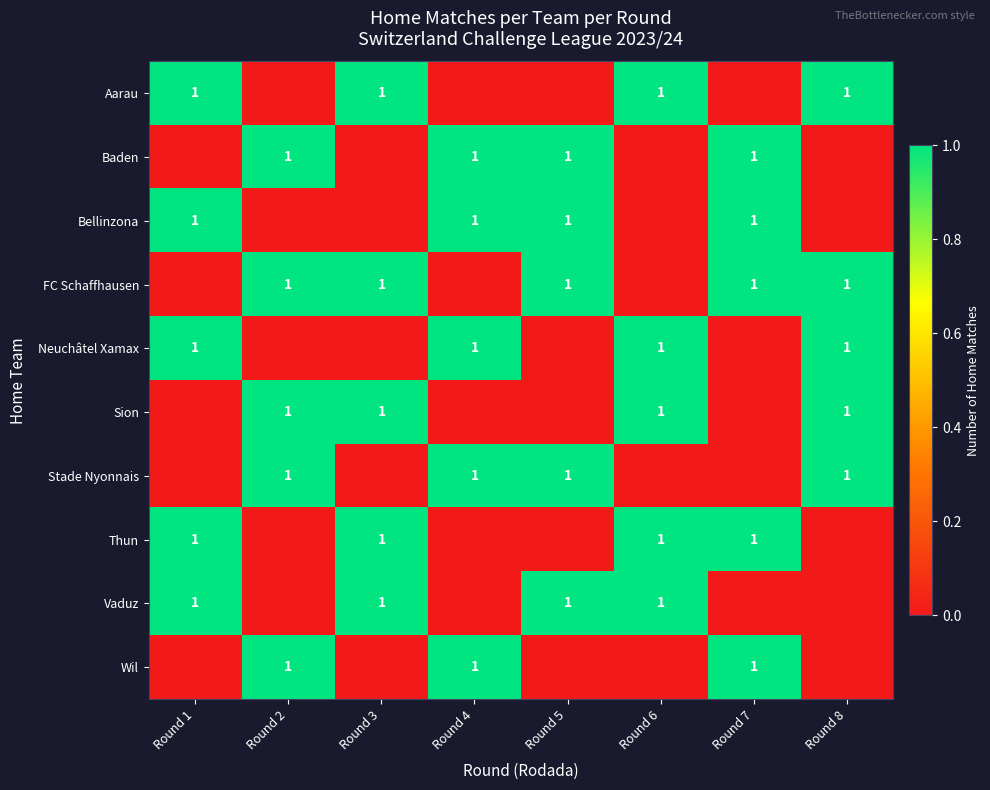

Reading left to right, what are all the values shown in this chart?

row_0: 1	0	1	0	0	1	0	1
row_1: 0	1	0	1	1	0	1	0
row_2: 1	0	0	1	1	0	1	0
row_3: 0	1	1	0	1	0	1	1
row_4: 1	0	0	1	0	1	0	1
row_5: 0	1	1	0	0	1	0	1
row_6: 0	1	0	1	1	0	0	1
row_7: 1	0	1	0	0	1	1	0
row_8: 1	0	1	0	1	1	0	0
row_9: 0	1	0	1	0	0	1	0